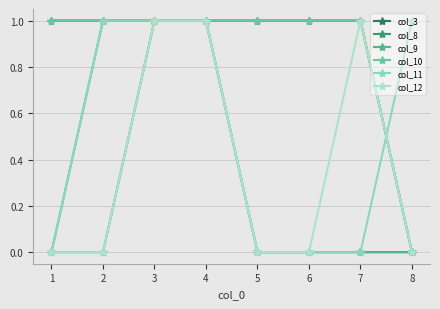

Where is col_3 nearest to the value 0?

8